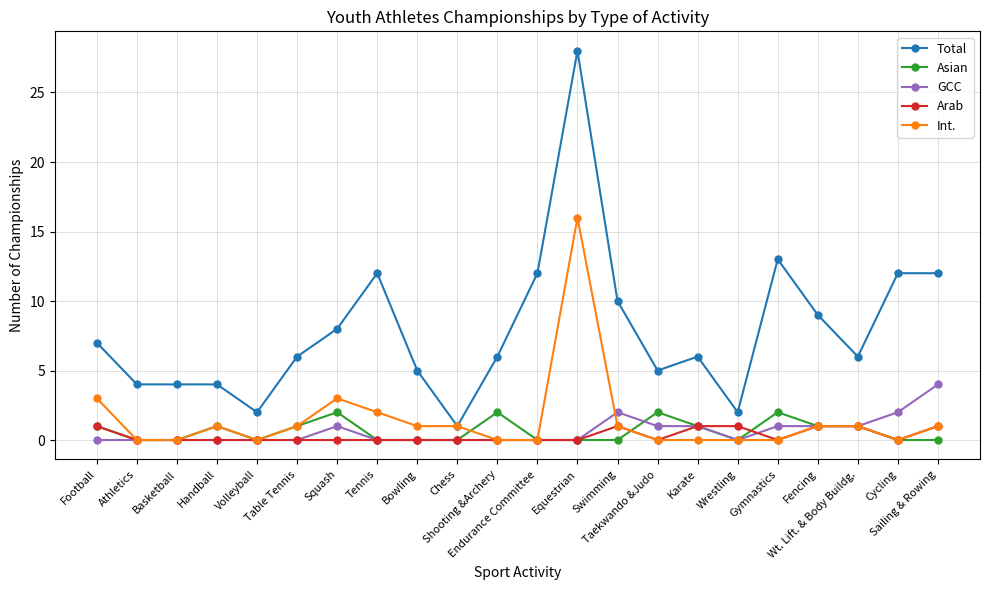

How many distinct data groups are displayed?

5